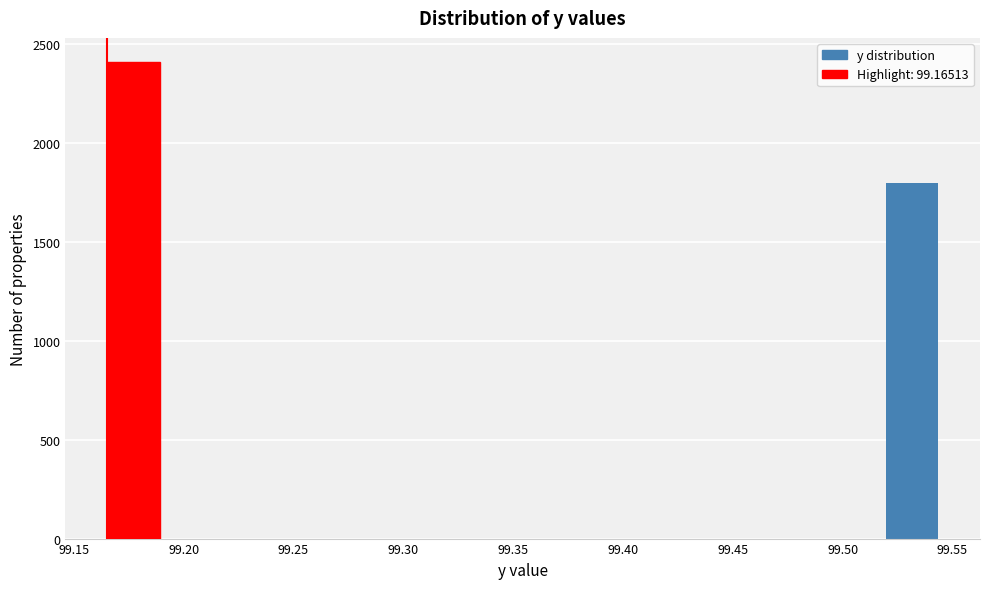

Reading left to right, transcribe this chart: for each bar, give the range it covers on the x-axis and its height. Neither the bar edges nor the heights are printed on the chart, so give them approximately, as read against the axes.

99.165 to 99.190: 2400
99.190 to 99.215: 0
99.215 to 99.240: 0
99.240 to 99.265: 0
99.265 to 99.290: 0
99.290 to 99.315: 0
99.315 to 99.340: 0
99.340 to 99.370: 0
99.370 to 99.395: 0
99.395 to 99.420: 0
99.420 to 99.445: 0
99.445 to 99.470: 0
99.470 to 99.495: 0
99.495 to 99.520: 0
99.520 to 99.545: 1800